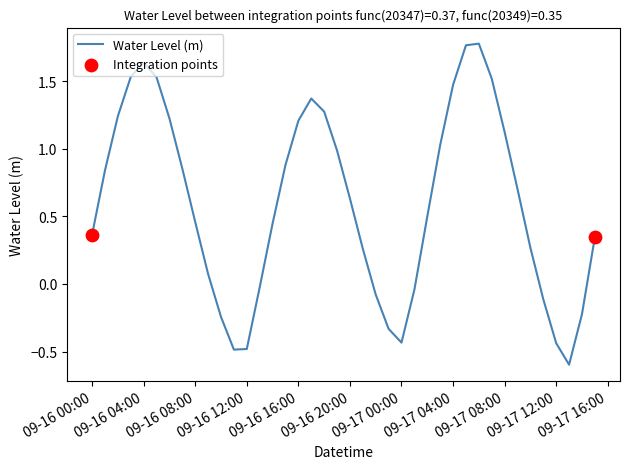

What is the smallest value displayed?

-0.6